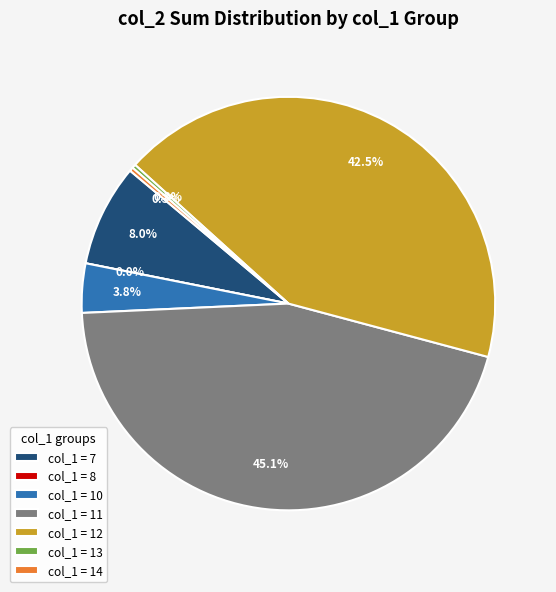

Is it true that 12 is 51% of the pie?

False